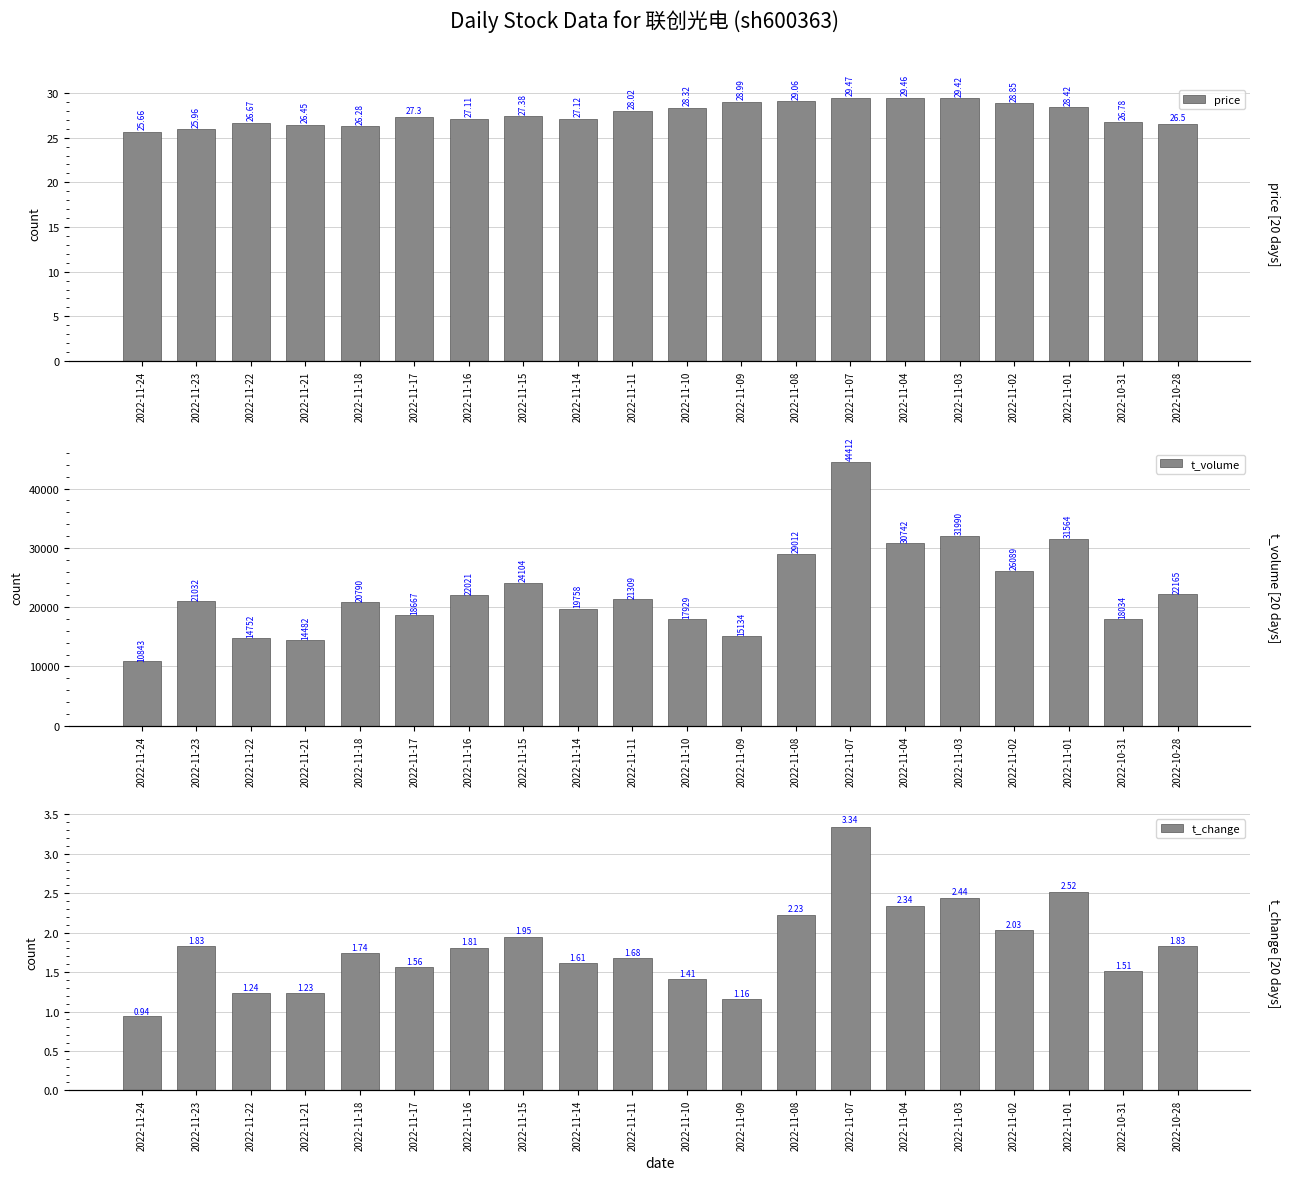

Between 2022-11-24 and 2022-11-08, which series saw the biggest shift?

t_volume